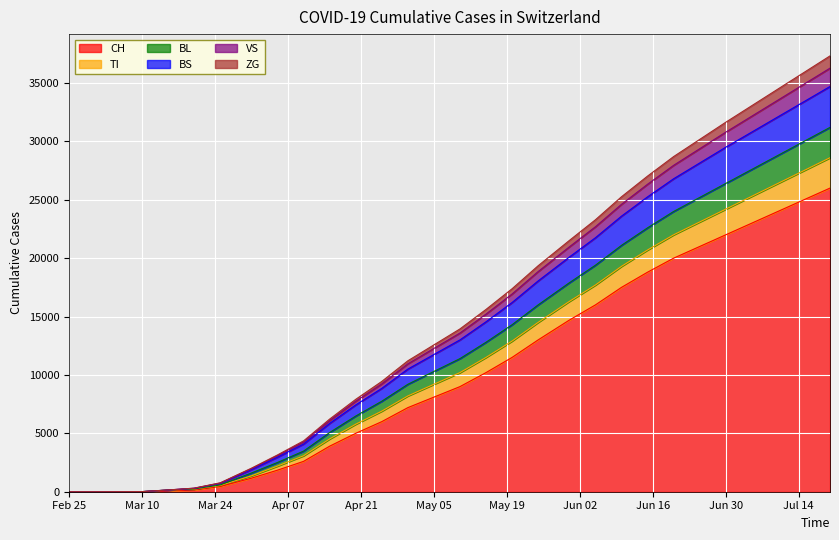

What are all the series names shown in the legend?

CH, TI, BL, BS, VS, ZG